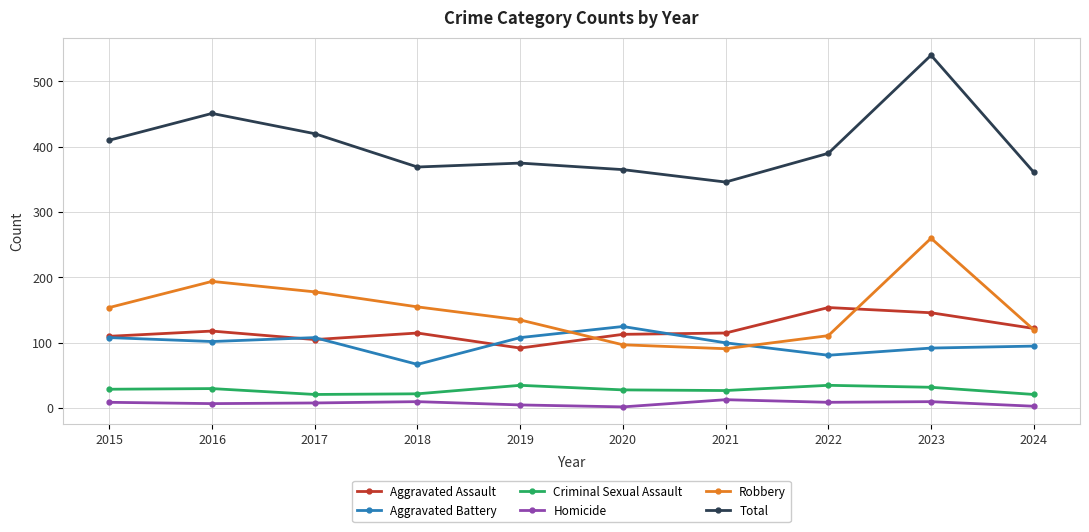

What is the average value of the Robbery series?

150